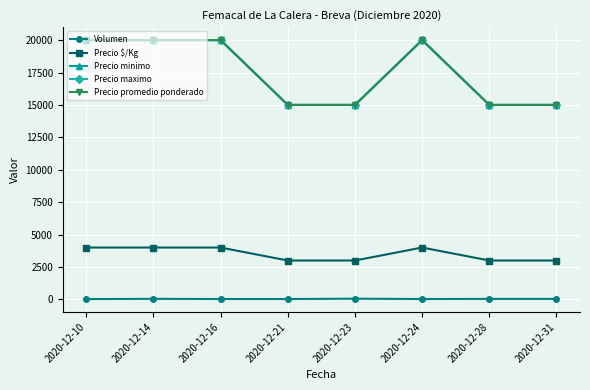

Reading right to left, extract all data points from this chart.

Volumen: 40	40	30	56	30	30	45	25
Precio $/Kg: 3000	3000	4000	3000	3000	4000	4000	4000
Precio minimo: 15000	15000	20000	15000	15000	20000	20000	20000
Precio maximo: 15000	15000	20000	15000	15000	20000	20000	20000
Precio promedio ponderado: 15000	15000	20000	15000	15000	20000	20000	20000